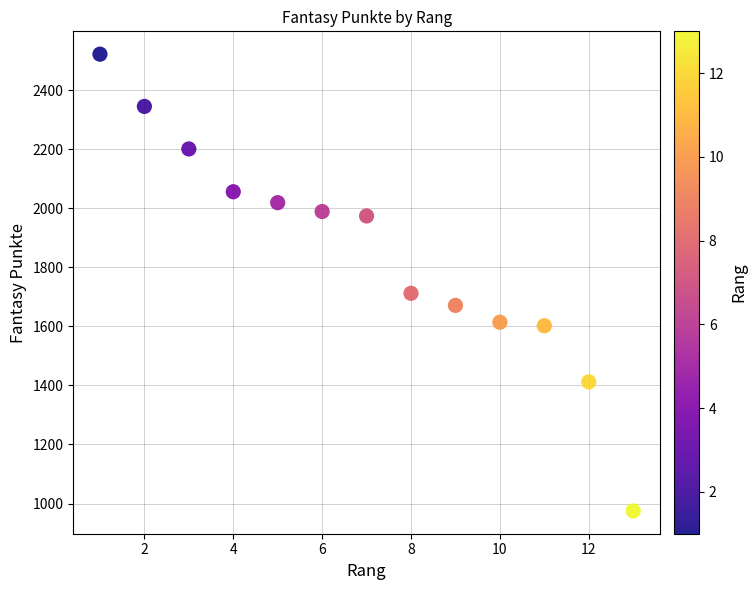

What Y value in the scatter plot is closest to 1748?

1712